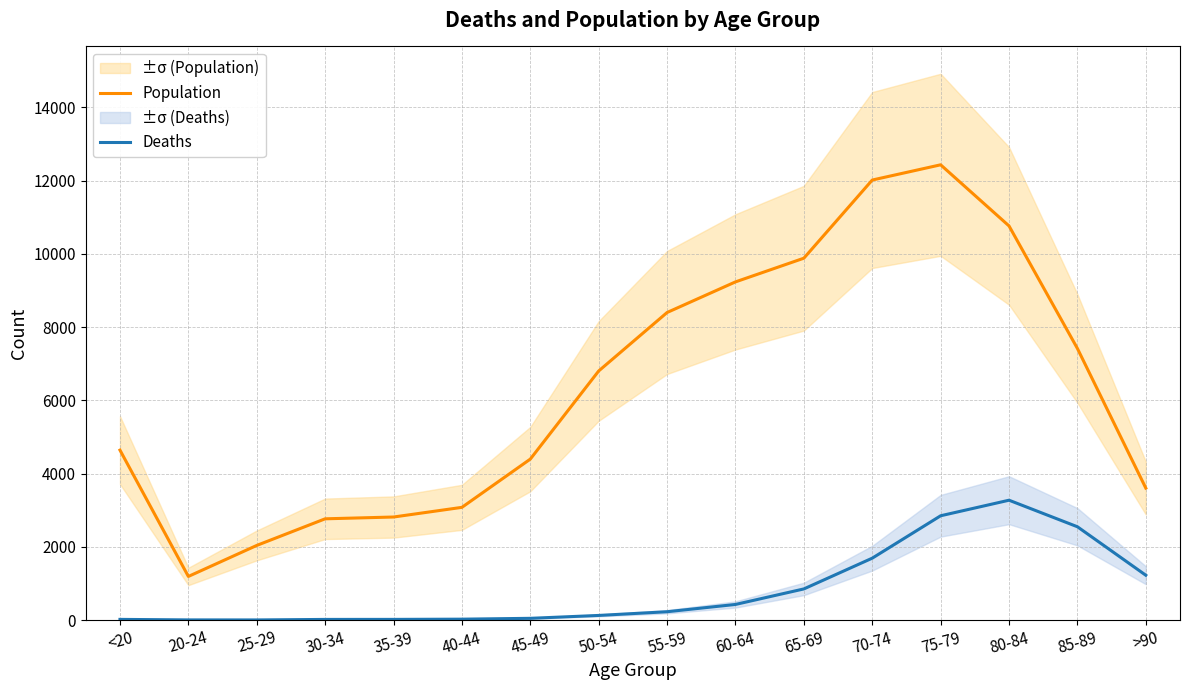

Which label corresponds to the largest value in the chart?

75-79